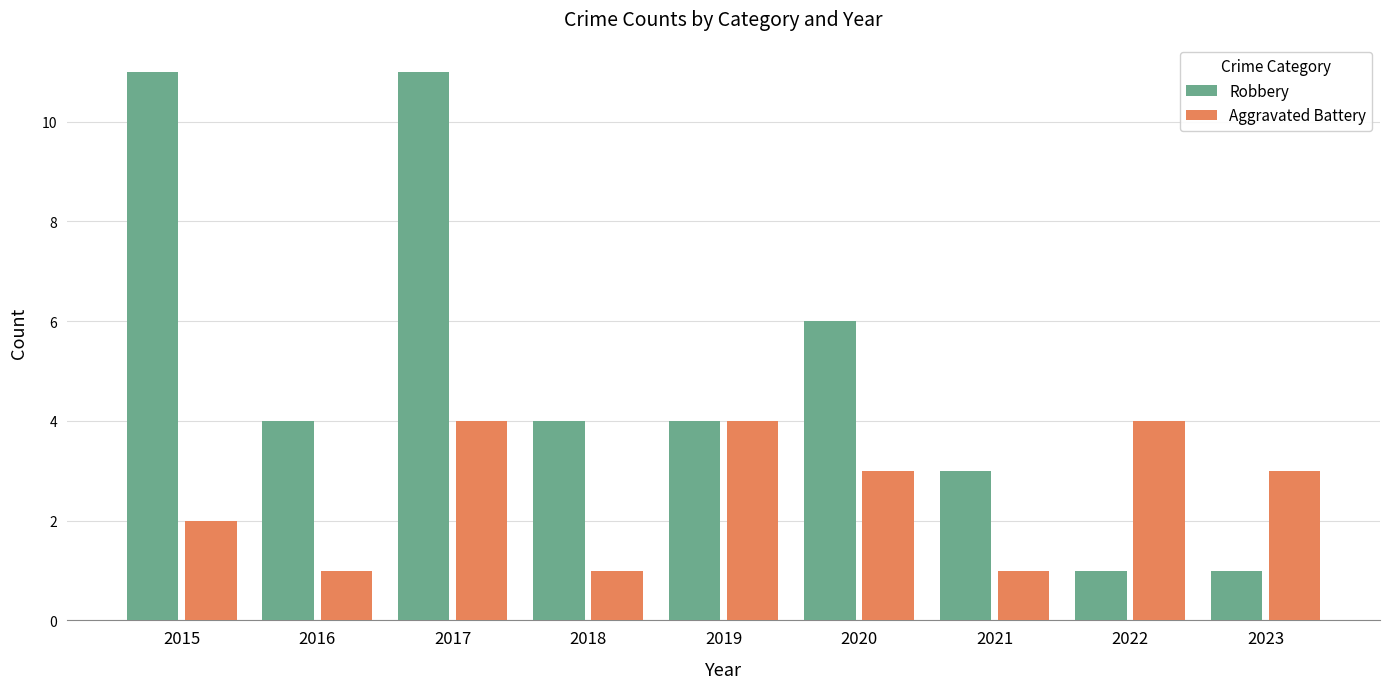

Between 2015 and 2021, which series saw the biggest shift?

Robbery